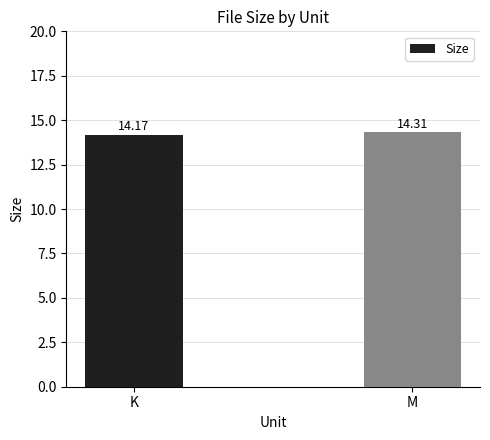

What is the sum of all values?

28.5